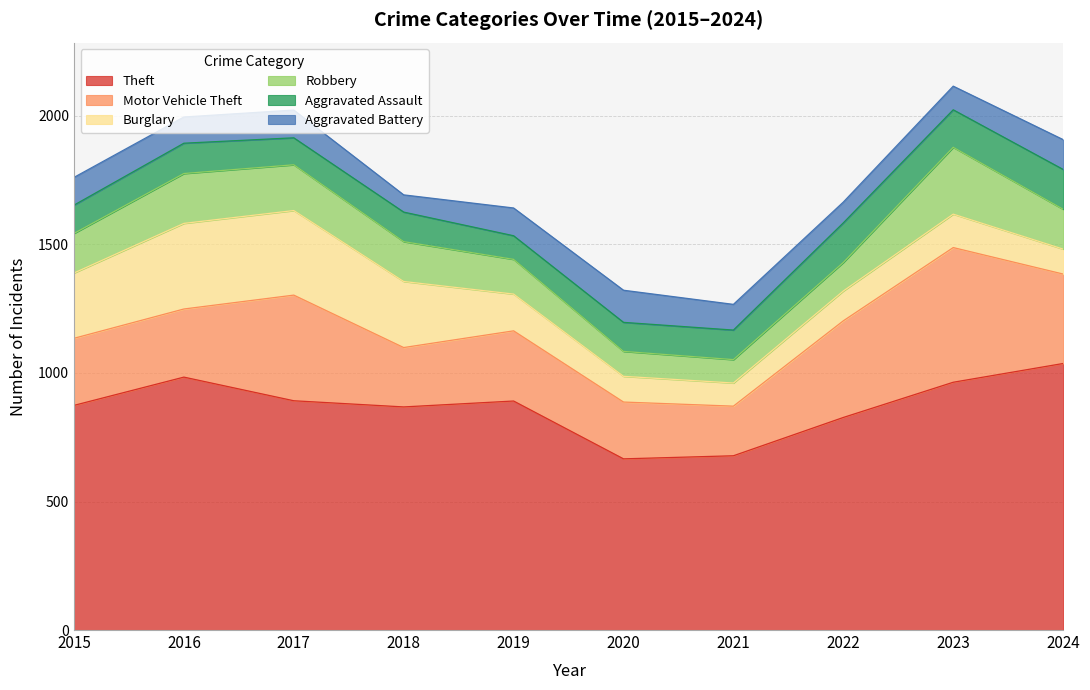

How many series are shown in this chart?

6